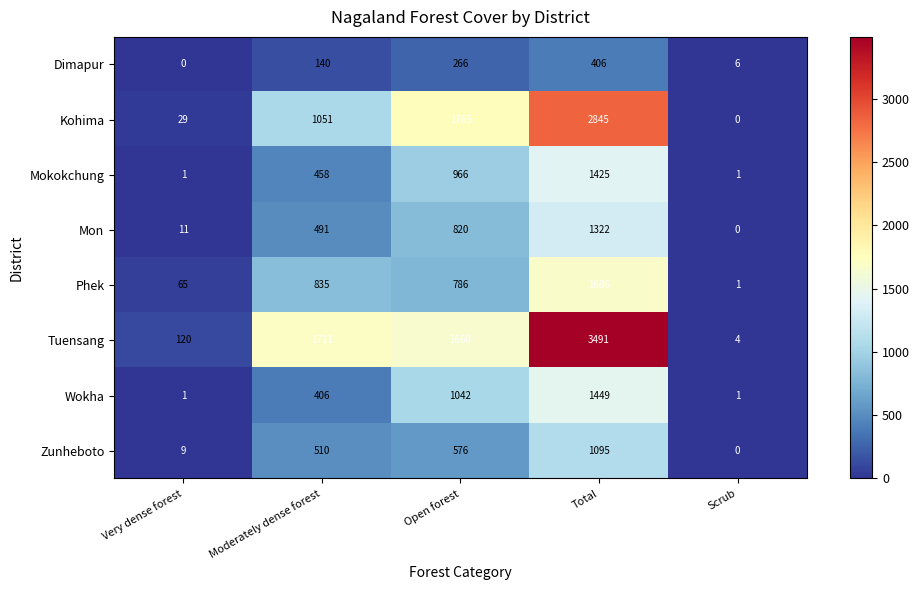

Rank the series by their maximum value, from lowest to highest.

Dimapur, Zunheboto, Mon, Mokokchung, Wokha, Phek, Kohima, Tuensang